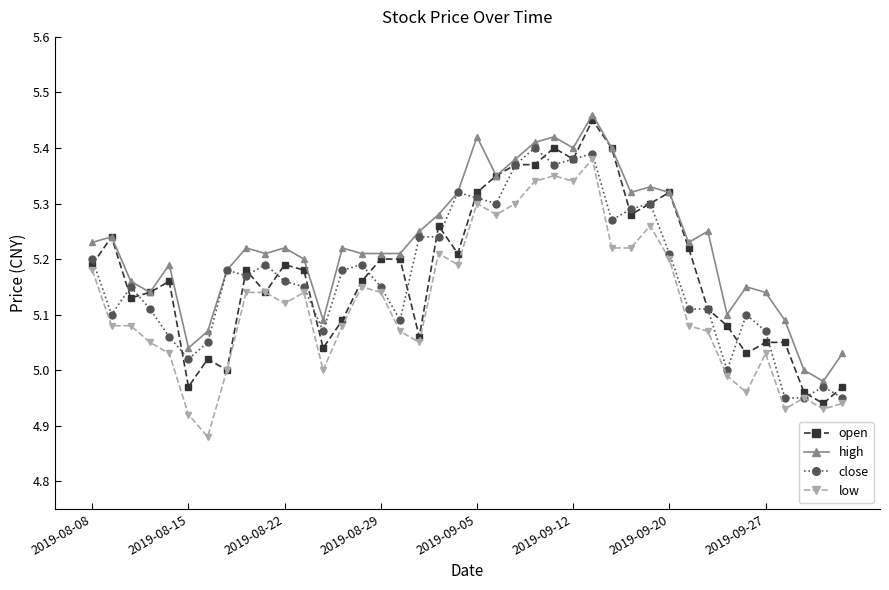

True or false: high has more than 0 interior local peaks.

True